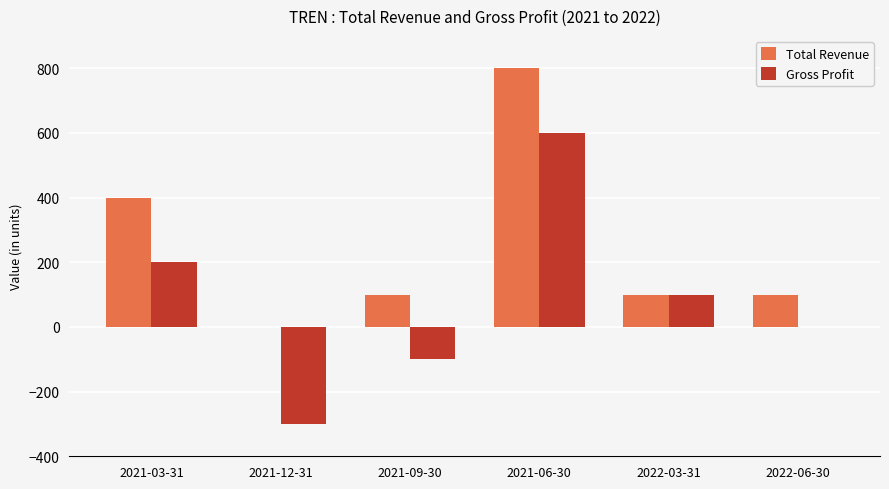

What are all the series names shown in the legend?

Total Revenue, Gross Profit